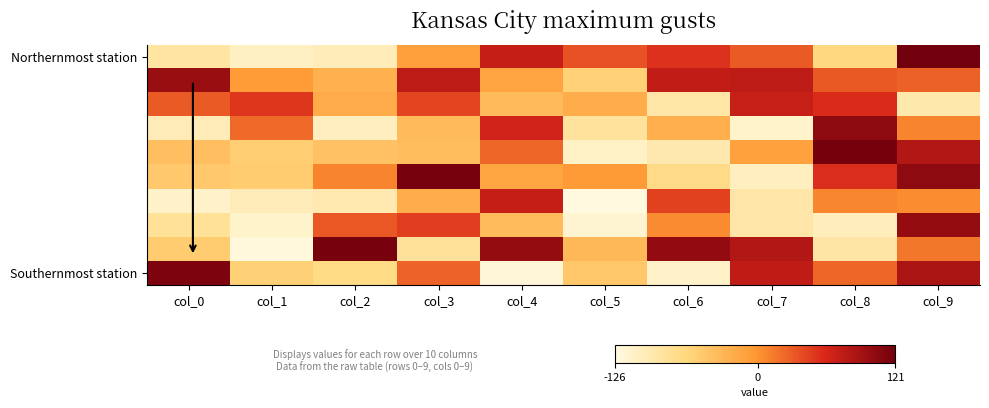

What is the difference between the highest and lowest values at col_6?

213